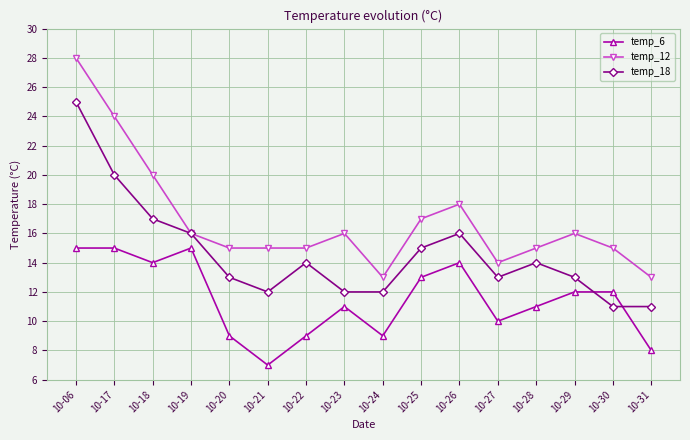

Which series changed the most between 10-25 and 10-29?

temp_18